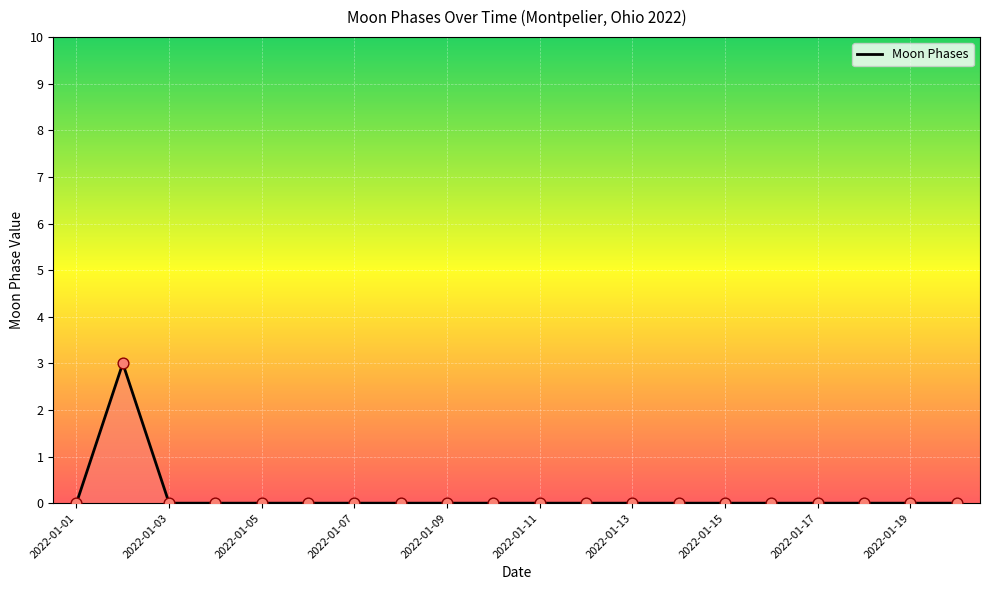

What is the difference between the maximum and minimum values?

3